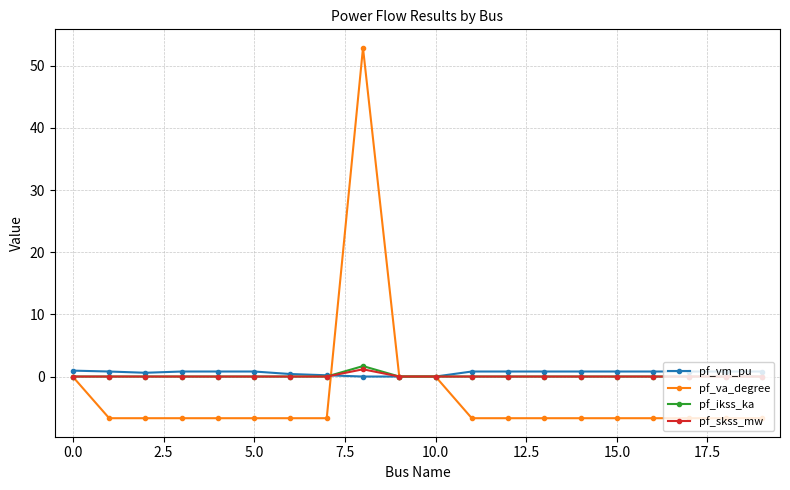

Which series has the largest range (max minus min)?

pf_va_degree